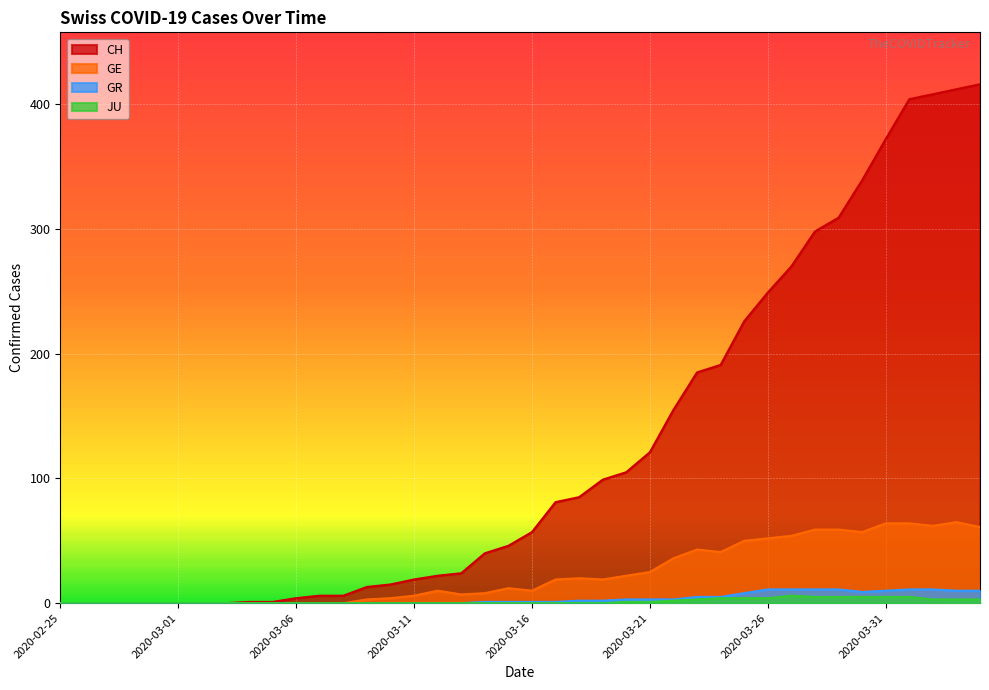

What is the total value across all series at 2020-03-12?

32